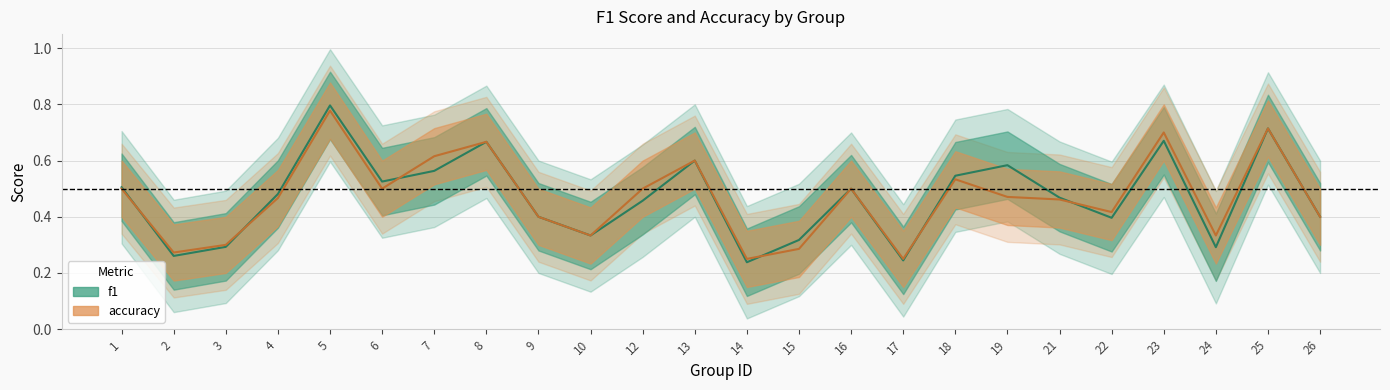

What is the difference between the f1 values at 22 and 4?

0.1